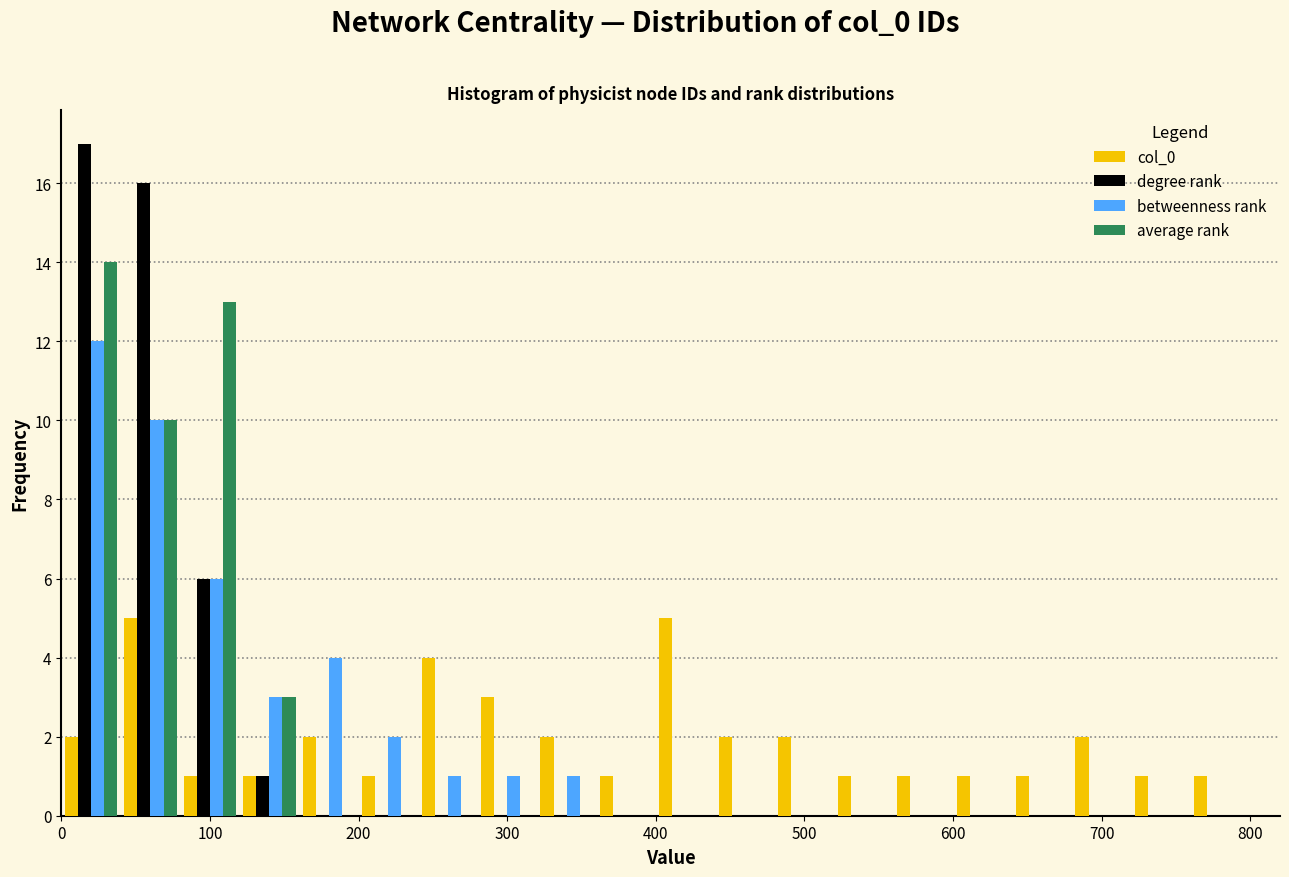

In the degree rank series, which range on the x-axis has the tallest bar?

0 to 40